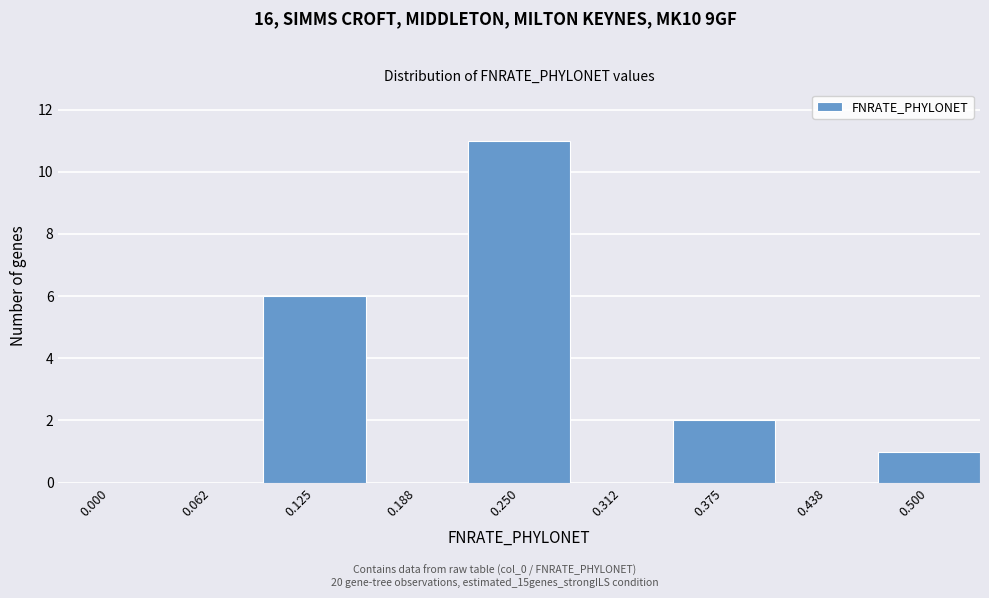

Reading left to right, transcribe all the data shown in this chart.

0.000=0	0.062=0	0.125=6	0.188=0	0.250=11	0.312=0	0.375=2	0.438=0	0.500=1